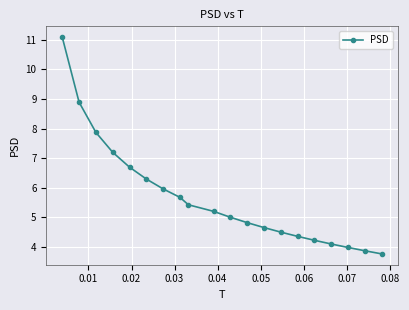

What is the value of the 9th point from the left?

5.4